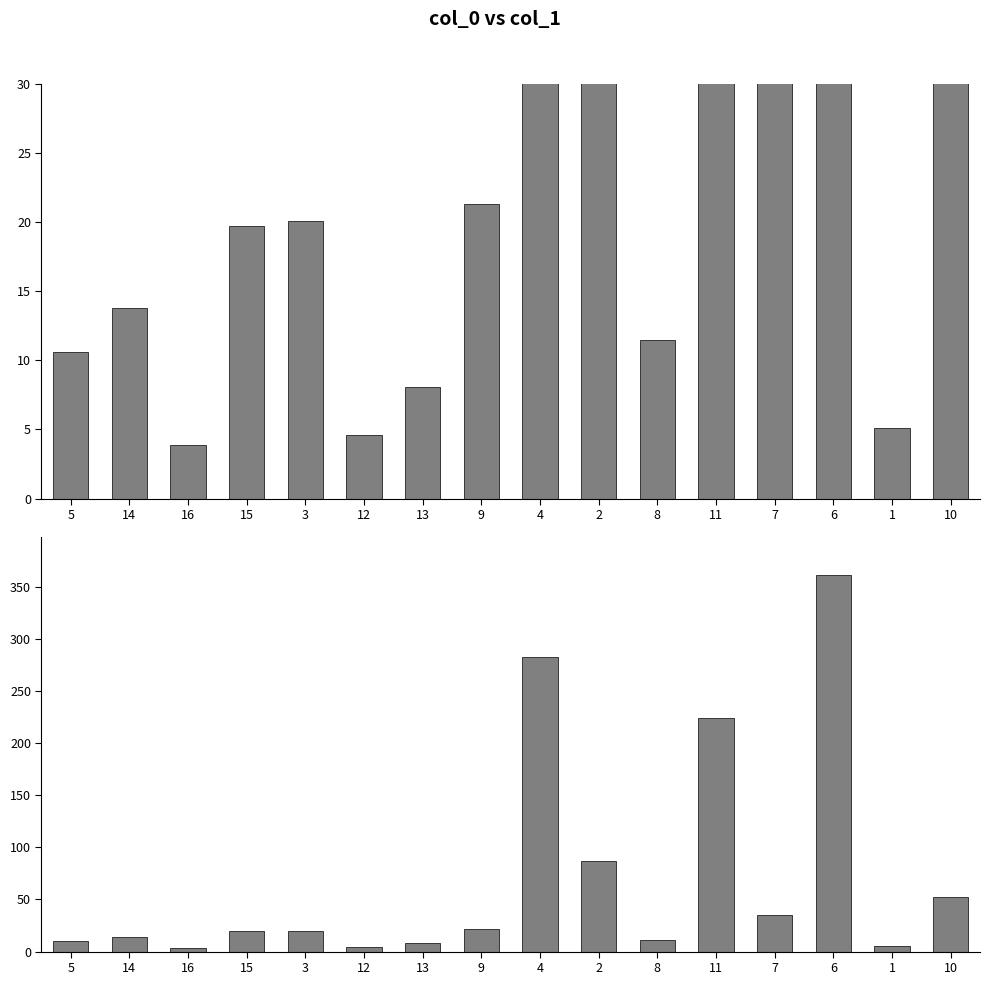

Does the chart contain stacked bars?

No